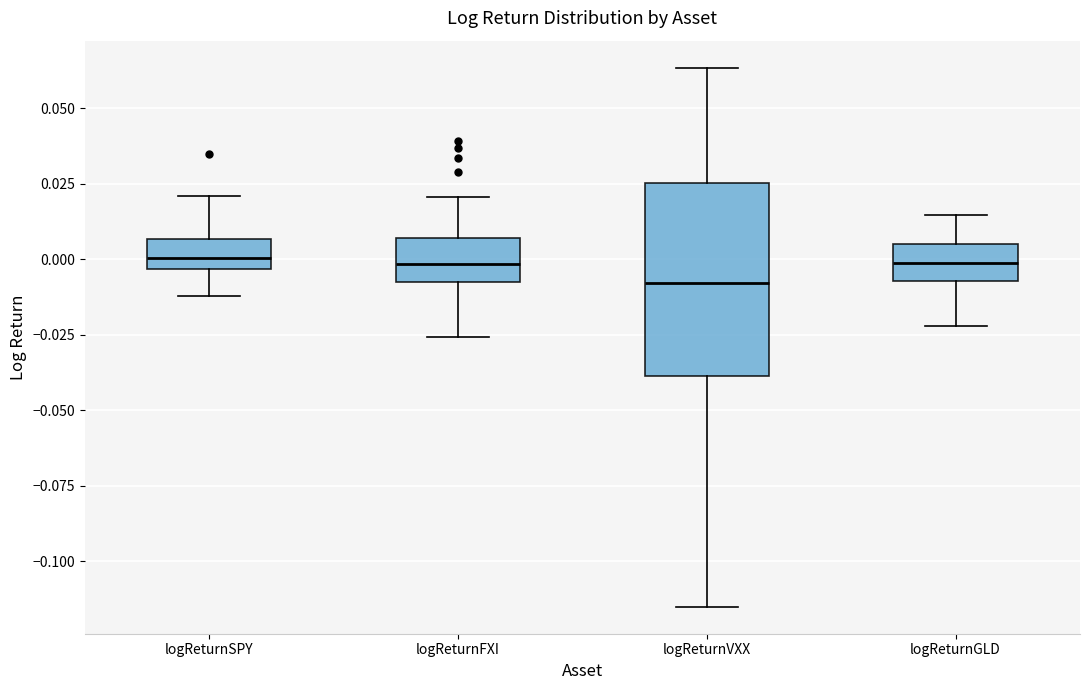

Which box is the tallest, from its lower edge to its upper edge?

logReturnVXX